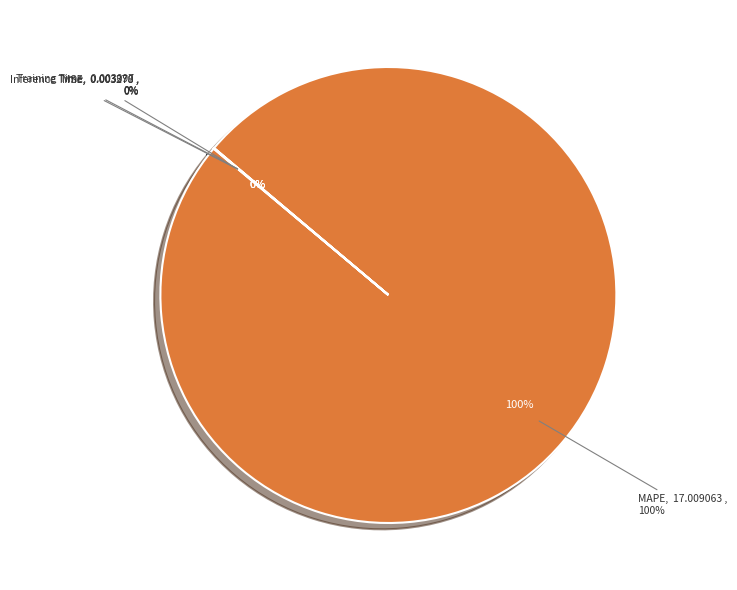

Does MAPE account for over 50% of the chart?

Yes